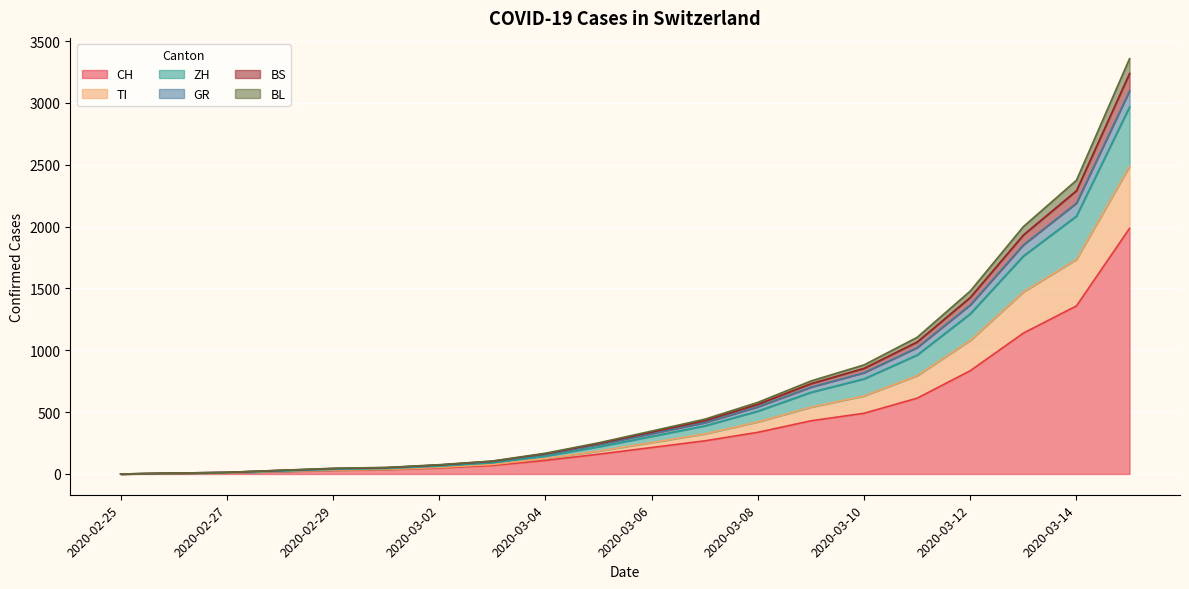

Which has a higher value, 2020-03-06 or 2020-02-29?

2020-03-06